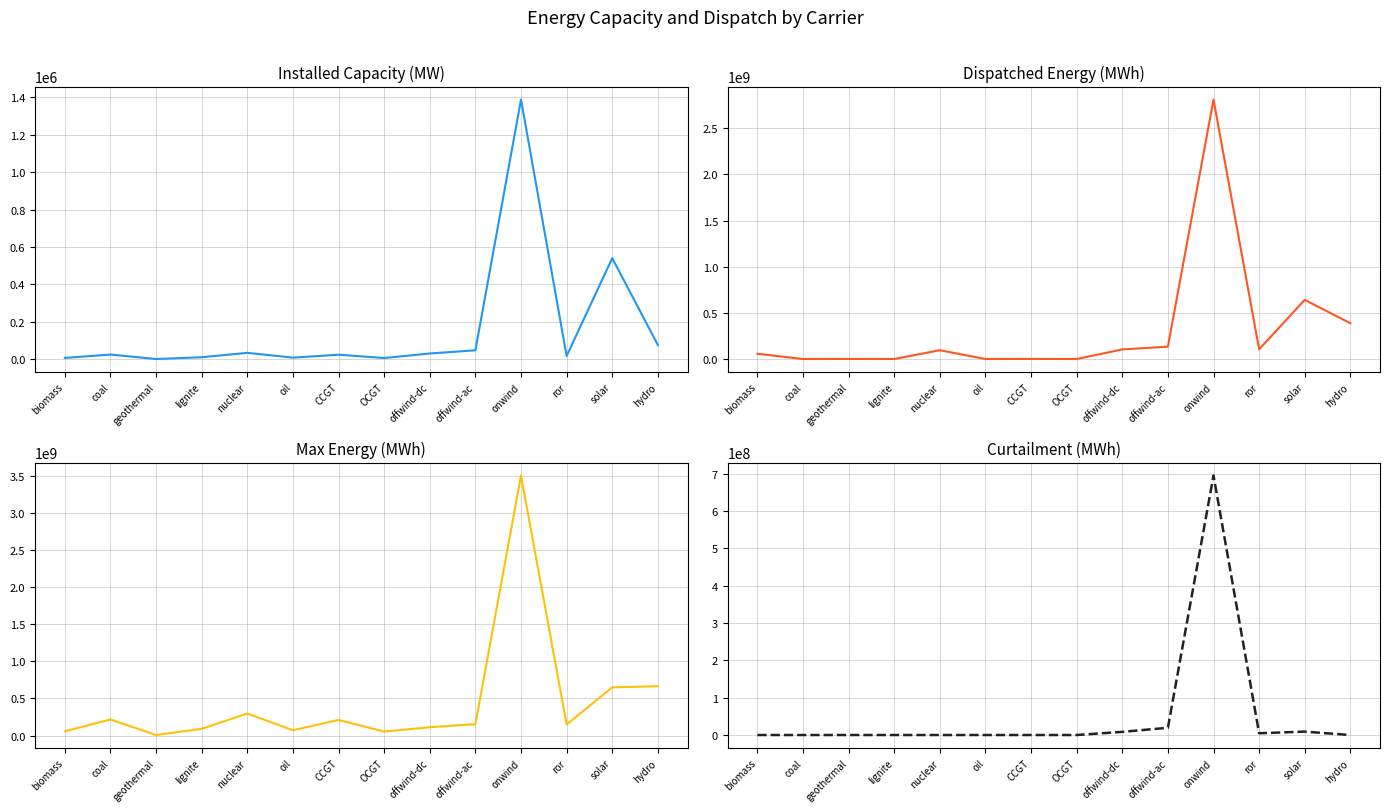

Where is the first local maximum for curtailment?

onwind